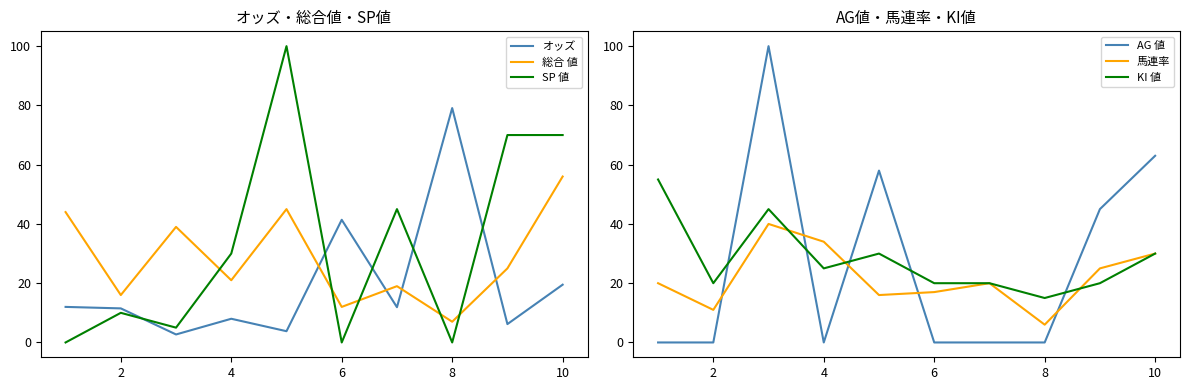

True or false: SP 値 and 総合 値 cross at least once.

True